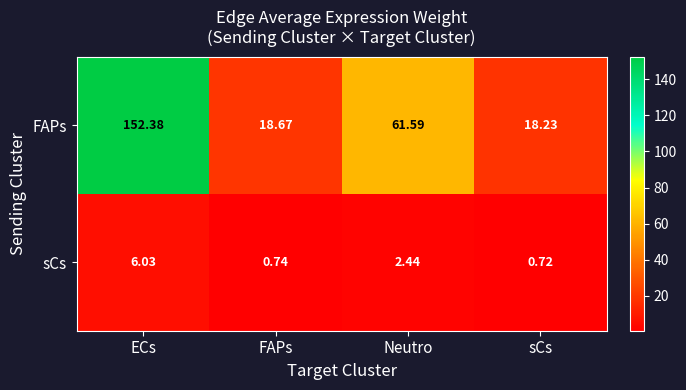

List the labels in order of FAPs value, largest first.

ECs, Neutro, FAPs, sCs